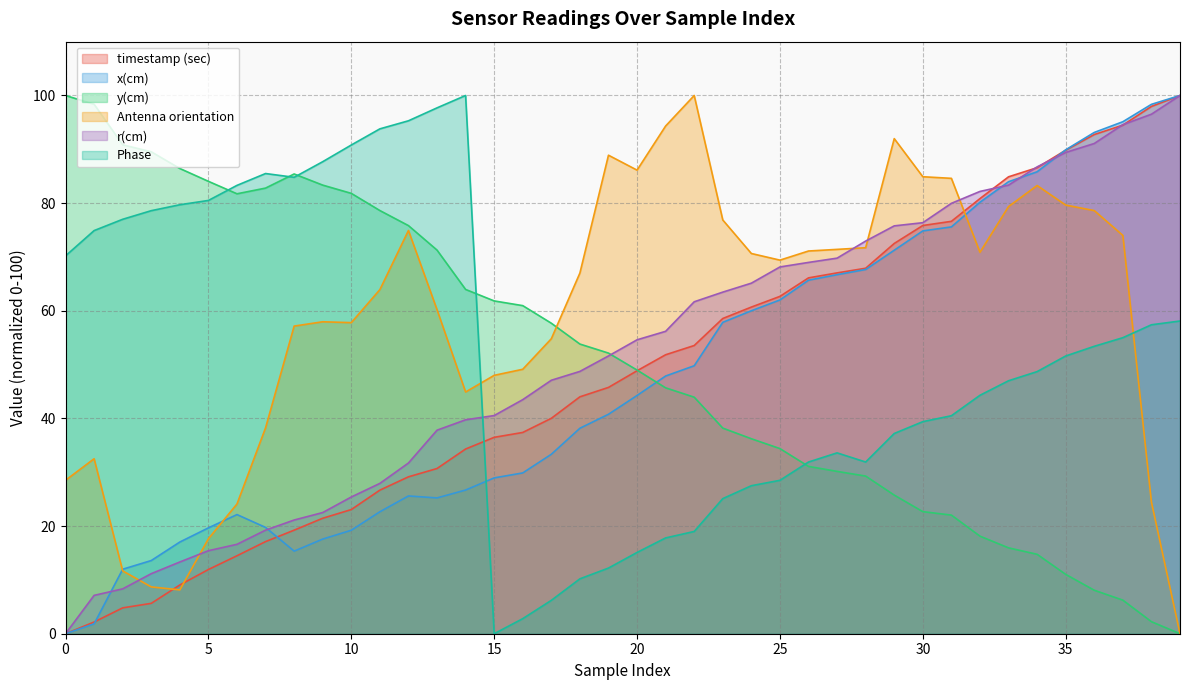

At which category is the sum across all series the highest?

37